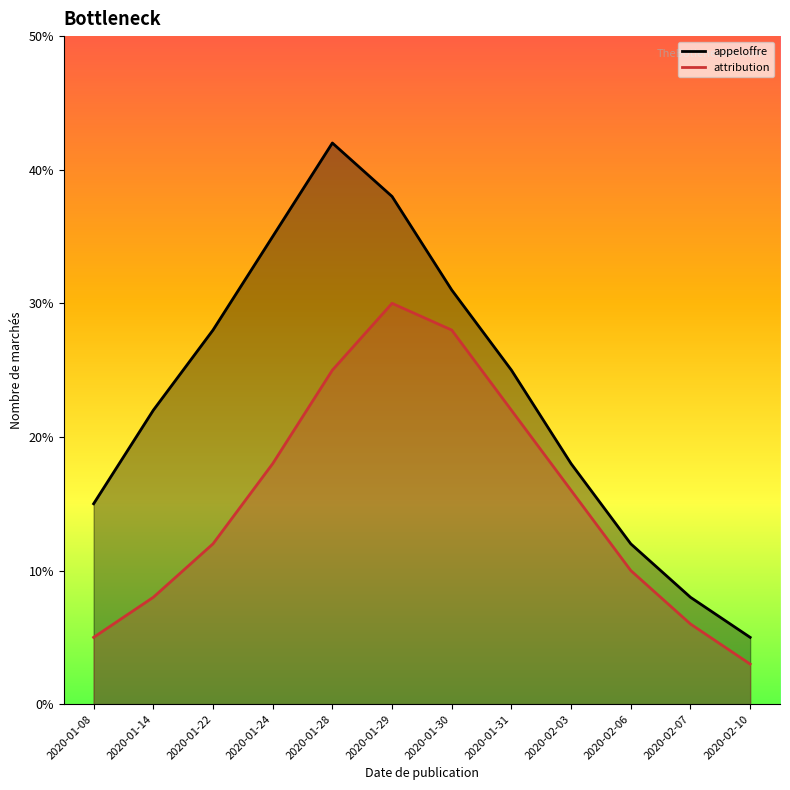

How many lines are shown in the chart?

2